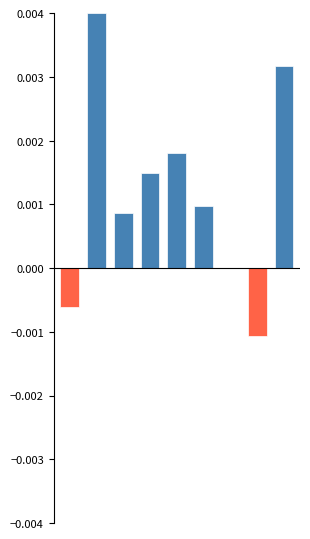

List the series in order of their peak value, lowest first.

PIE negative, PIE positive